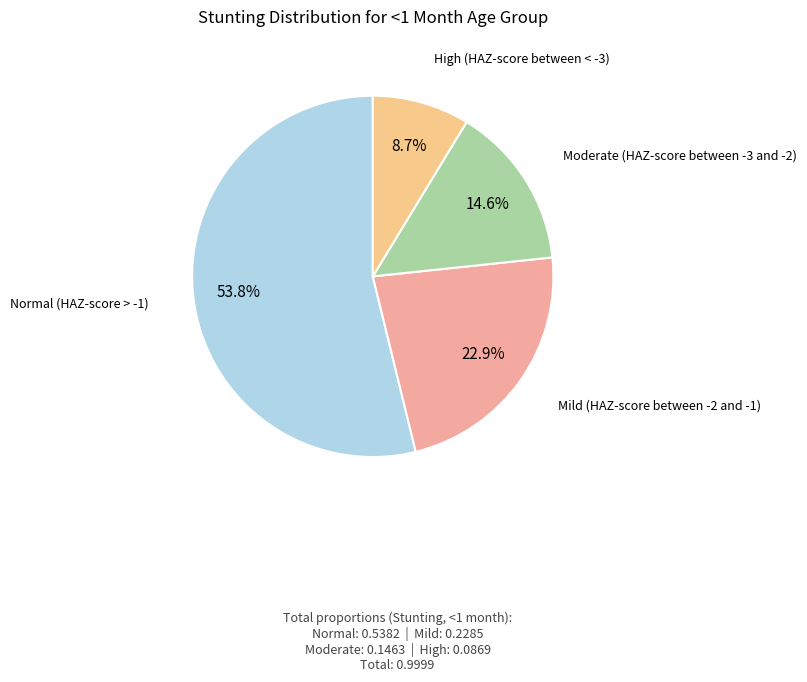

To the nearest percent, what is the average slice percentage?

25%